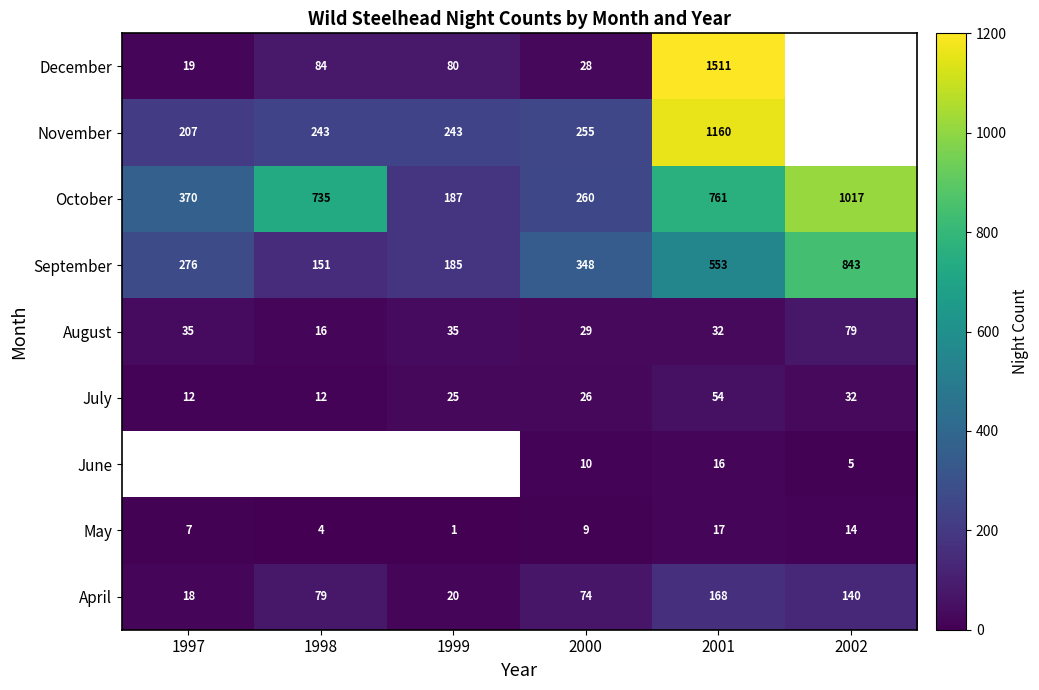

What is the spread (max minus min) of values at 2000?

339